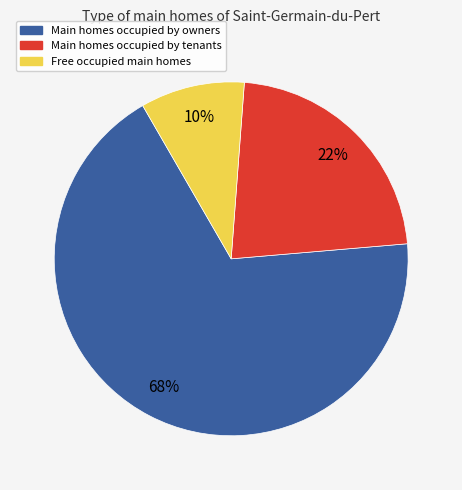

Does any single category account for the majority?

Yes